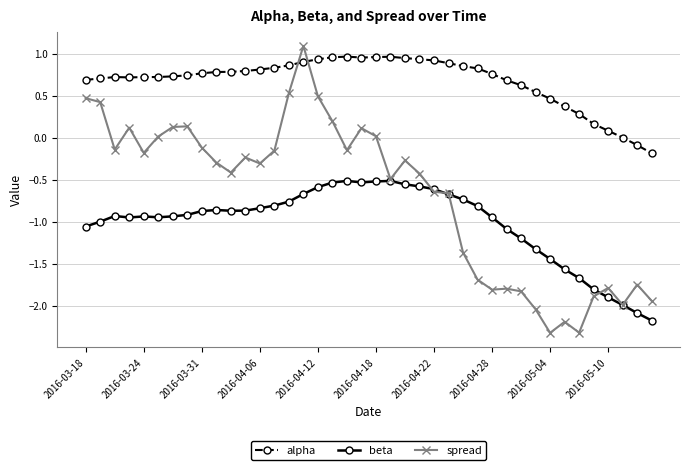

True or false: alpha and beta intersect in this chart.

False